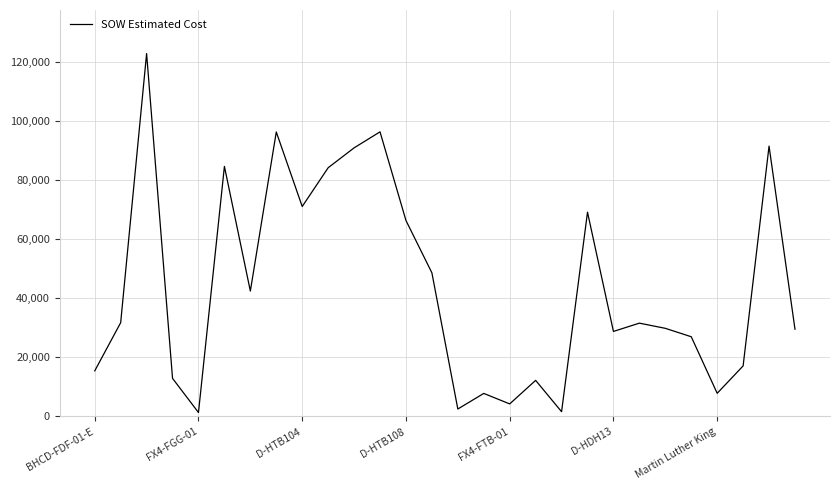

What is the maximum value shown in the chart?

122715.9